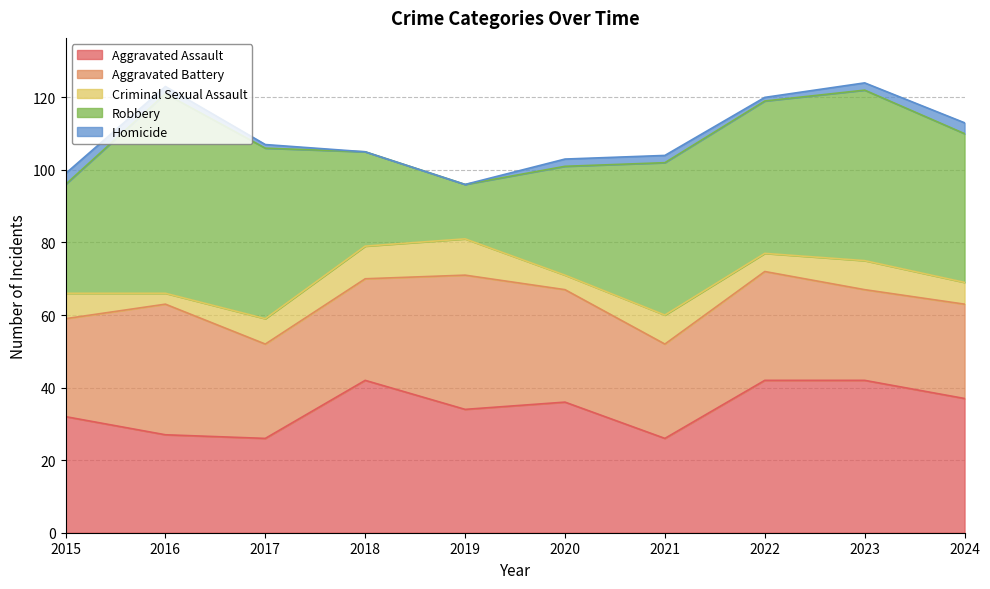

True or false: Homicide and Robbery intersect in this chart.

False